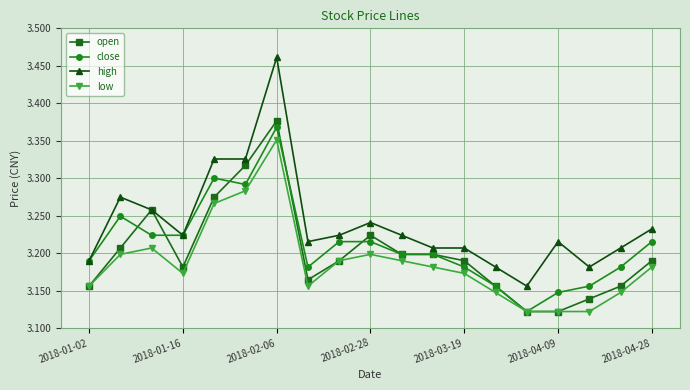

At how many categories does at least one series exceed 3?

19